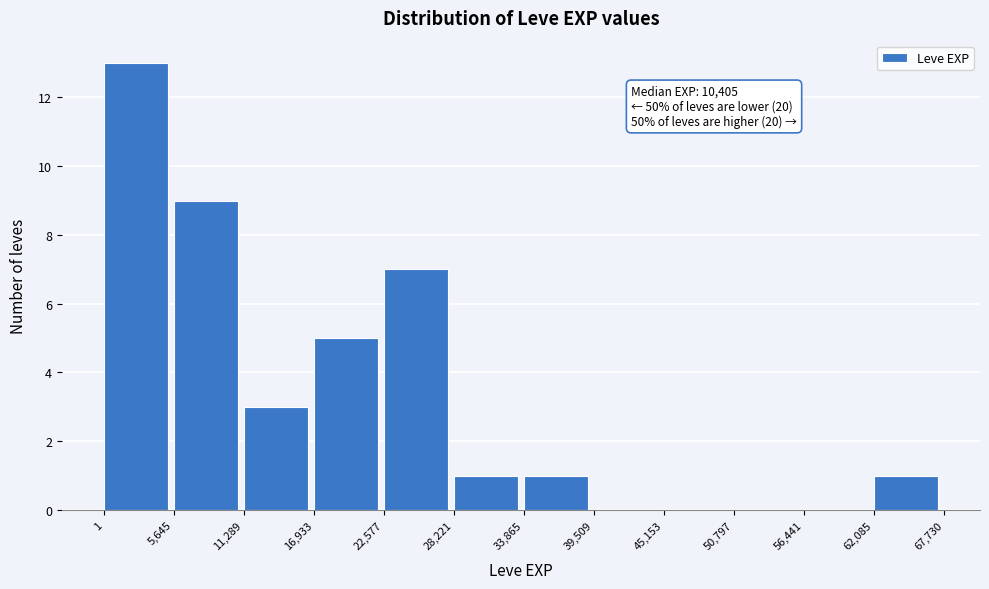

Over which range of the x-axis is the bar tallest?

1 to 5,645